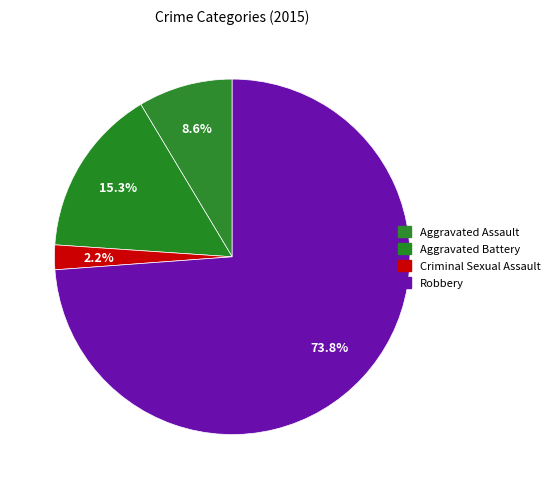

What percentage is the Aggravated Assault slice, to the nearest percent?

9%